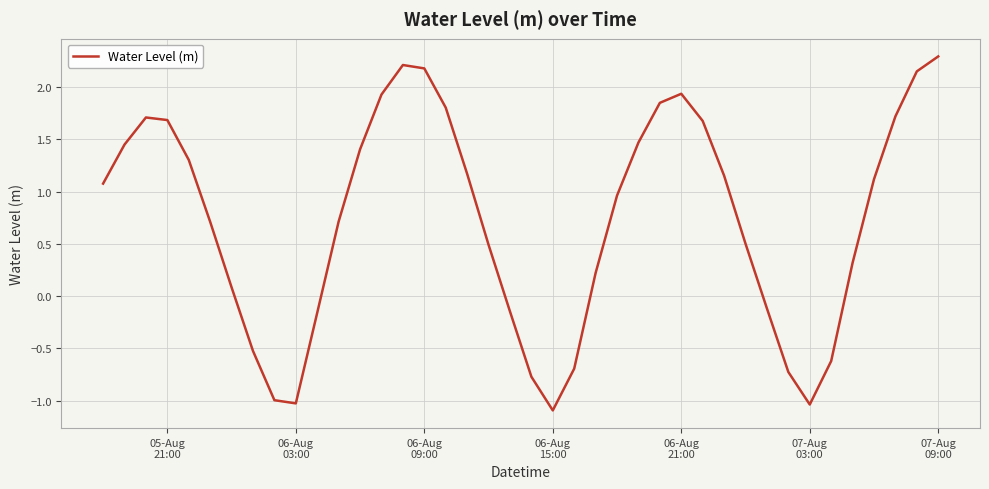

What is the maximum value shown in the chart?

2.3